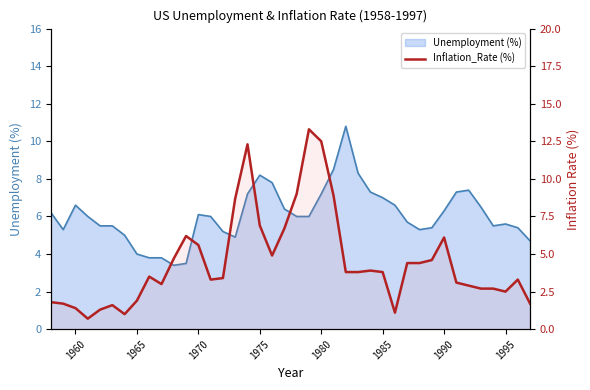

True or false: the data has more than 0 interior local peaks.

True